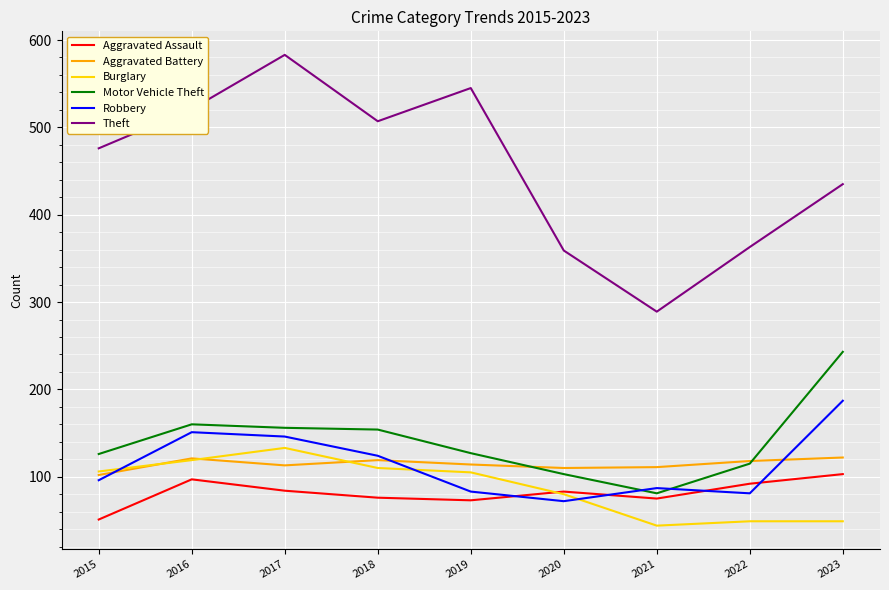

What is the total value across all series at 2020?

807